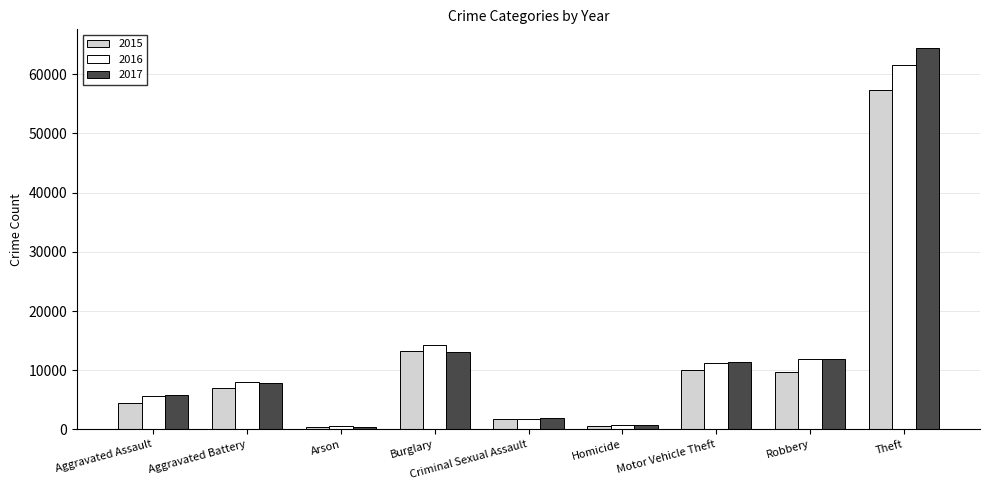

Which series changed the most between Criminal Sexual Assault and Theft?

2017